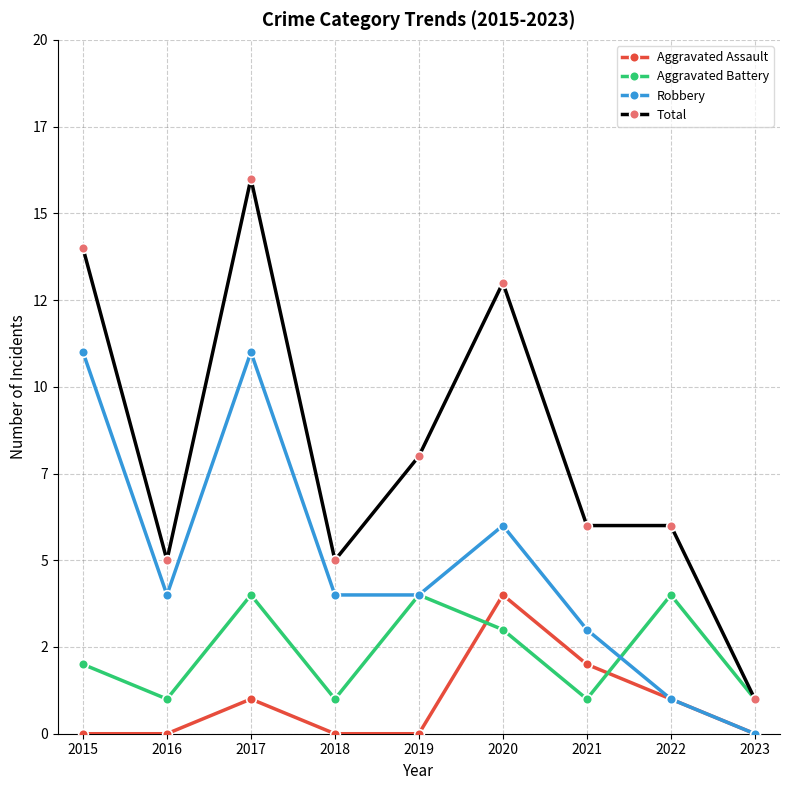

Does the chart have visible grid lines?

Yes